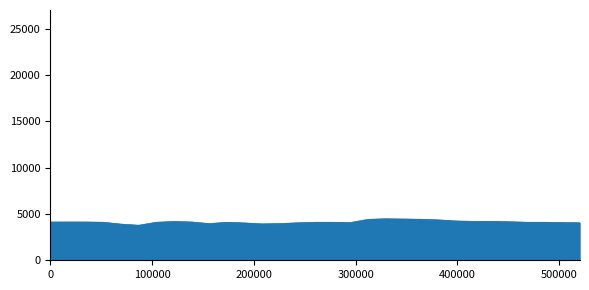

What is the minimum value shown in the chart?

3780